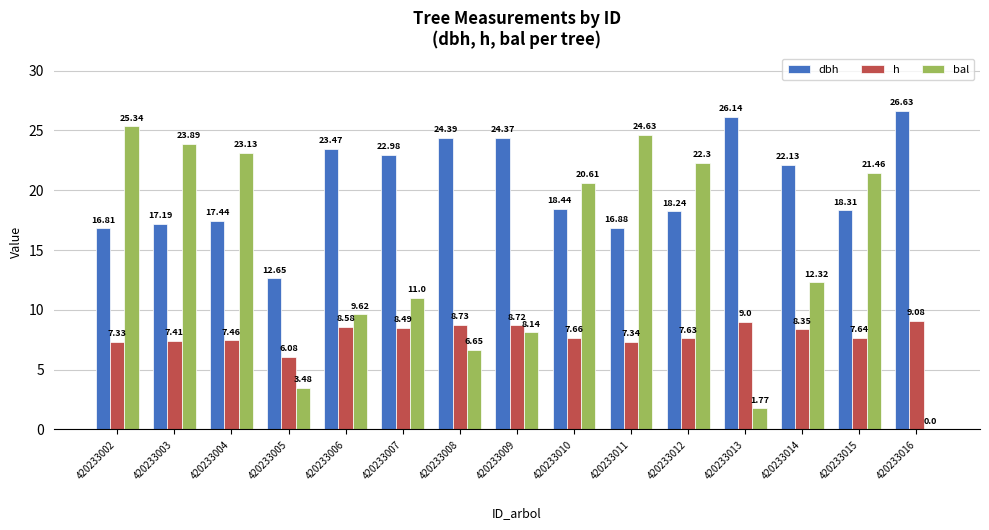

Count the number of data series in this chart.

3